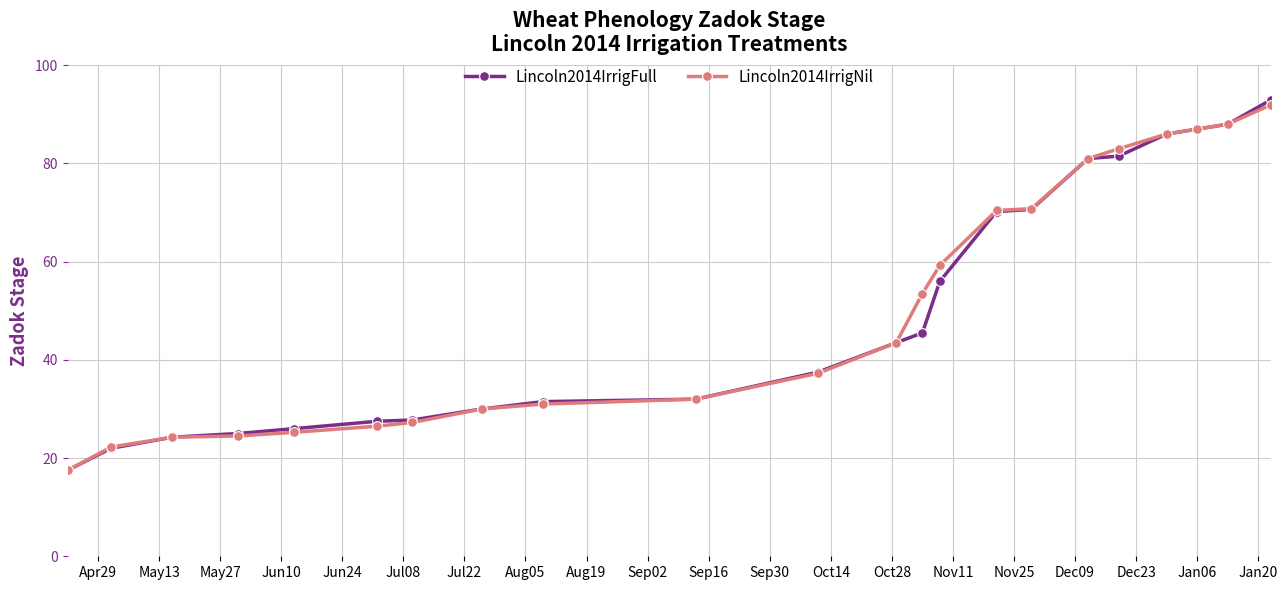

Rank the series by their maximum value, from highest to lowest.

Lincoln2014IrrigFull, Lincoln2014IrrigNil